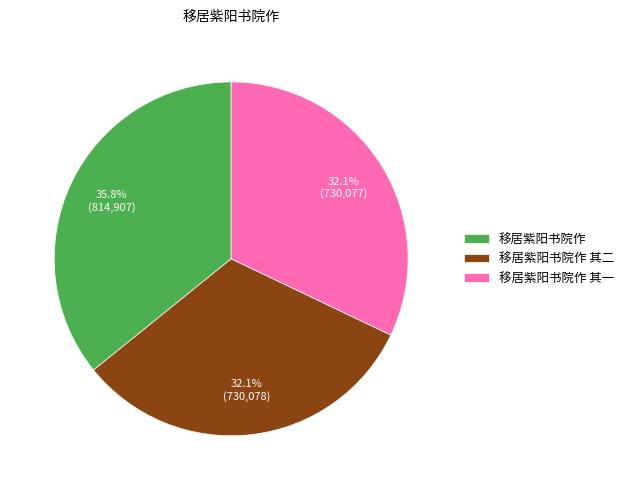

Which slice is the largest?

移居紫阳书院作